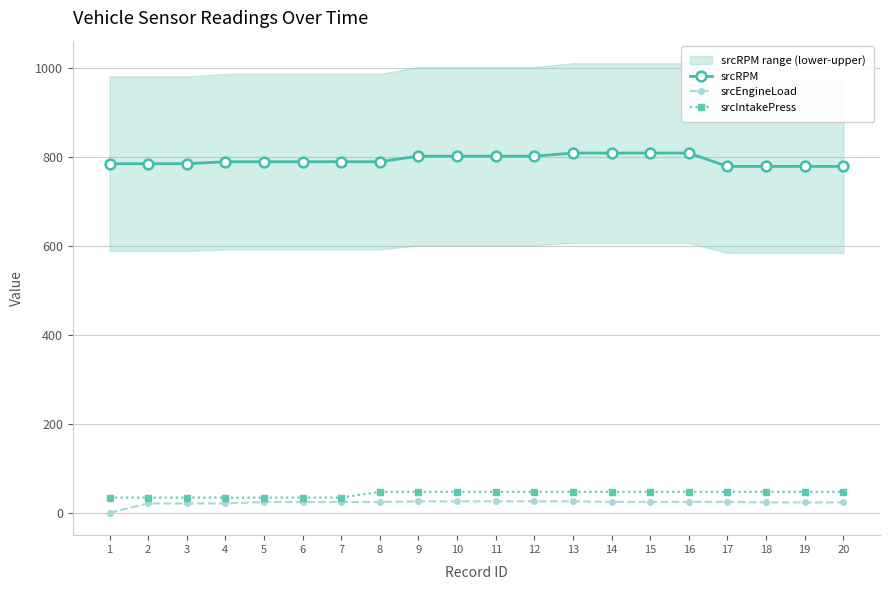

The srcEngineLoad series shows 5.4 at 11. True or false?

False